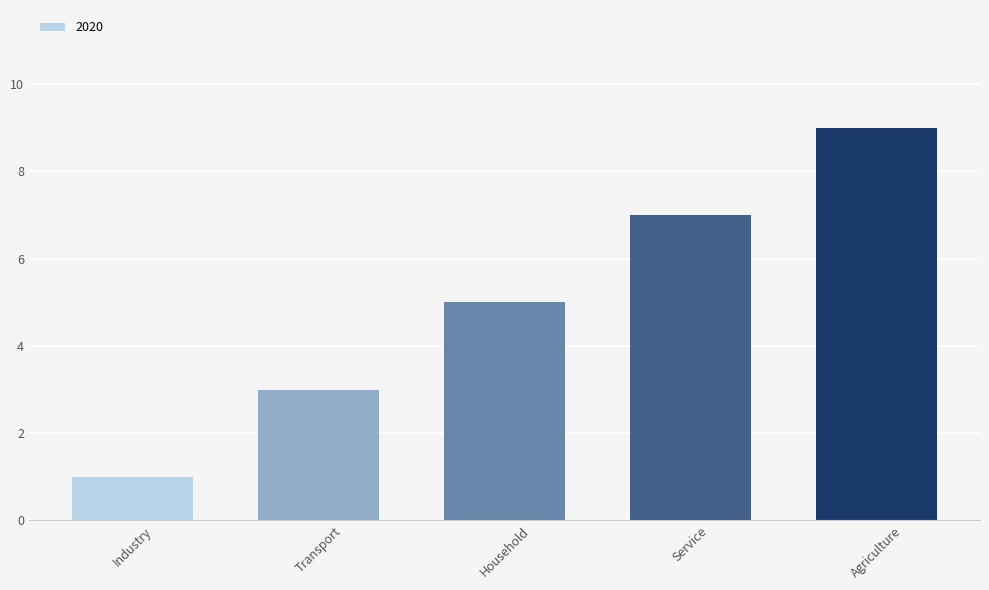

Count the values in the range 3 to 7.

3